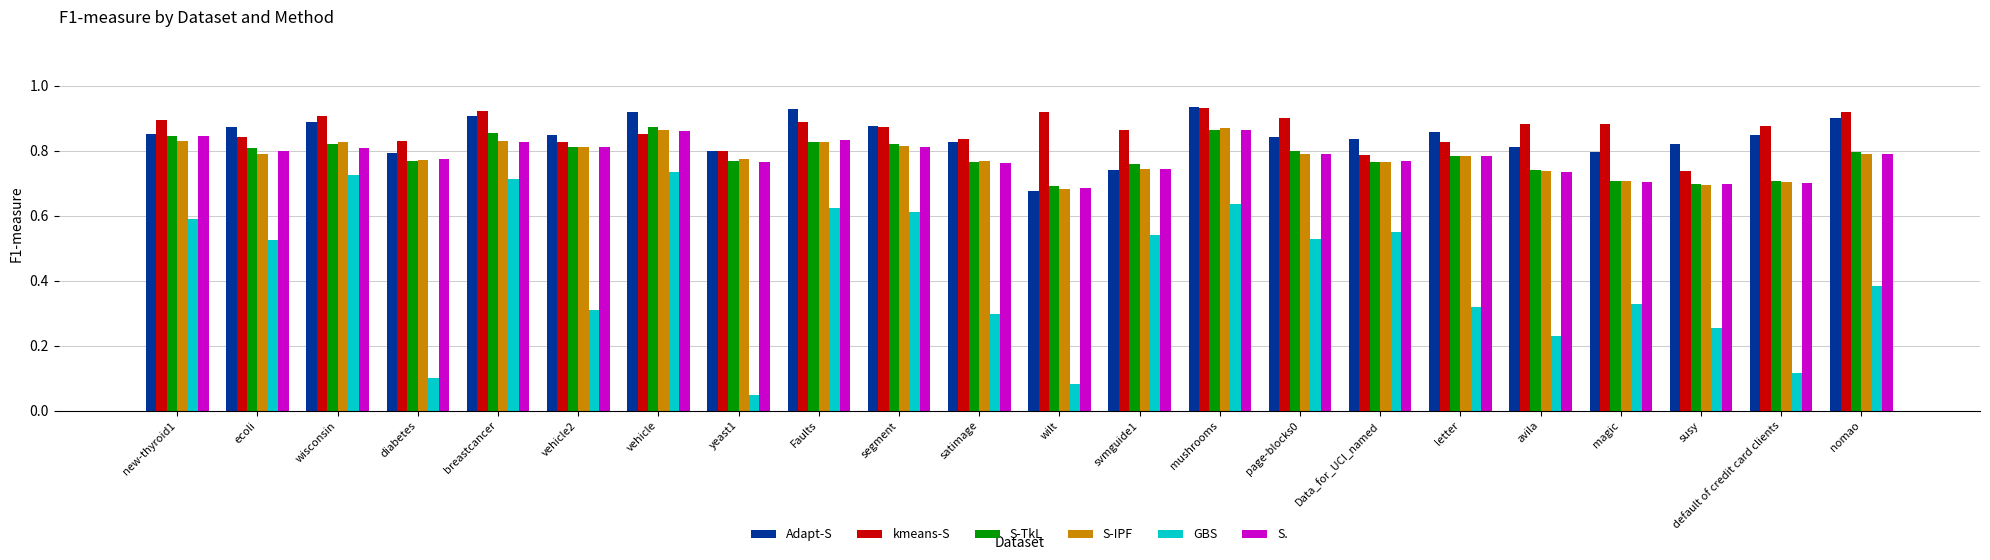

What position from the left is wilt?

12